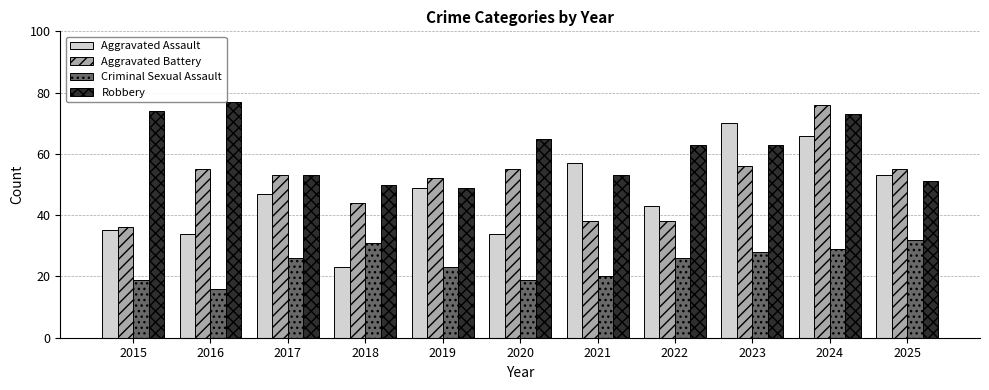

What is the difference between the second highest and minimum values in the Aggravated Assault series?

43